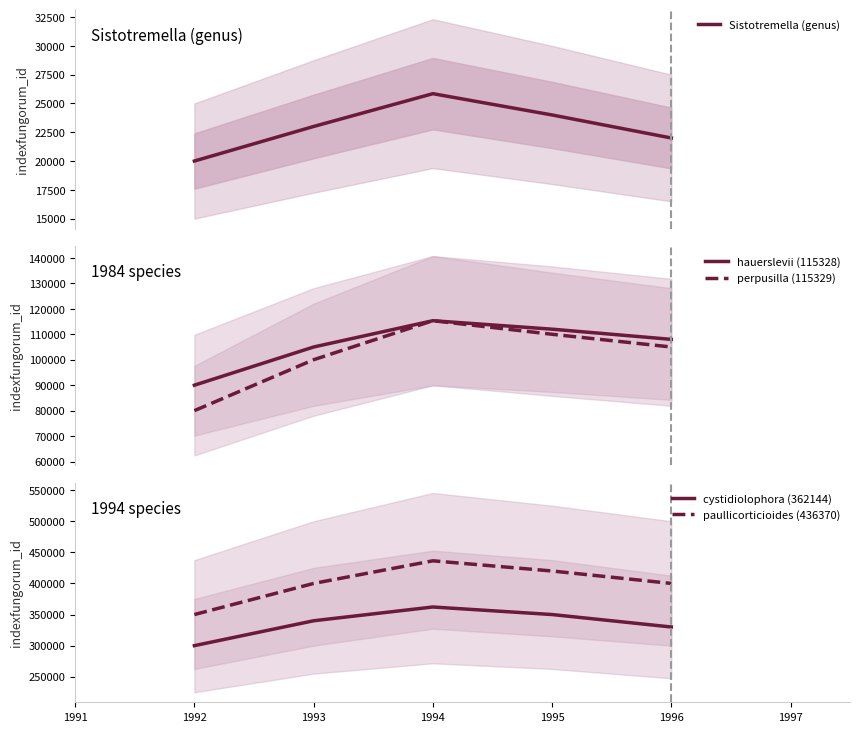

True or false: cystidiolophora (362144) and paullicorticioides (436370) cross at least once.

False